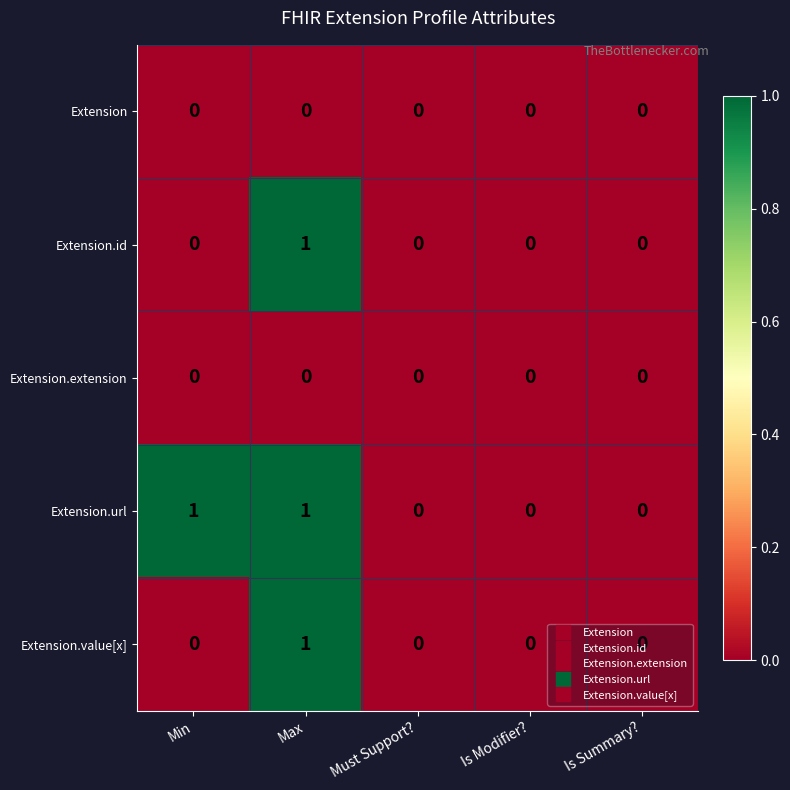

How many Extension.value[x] values are between 0 and 1?

5